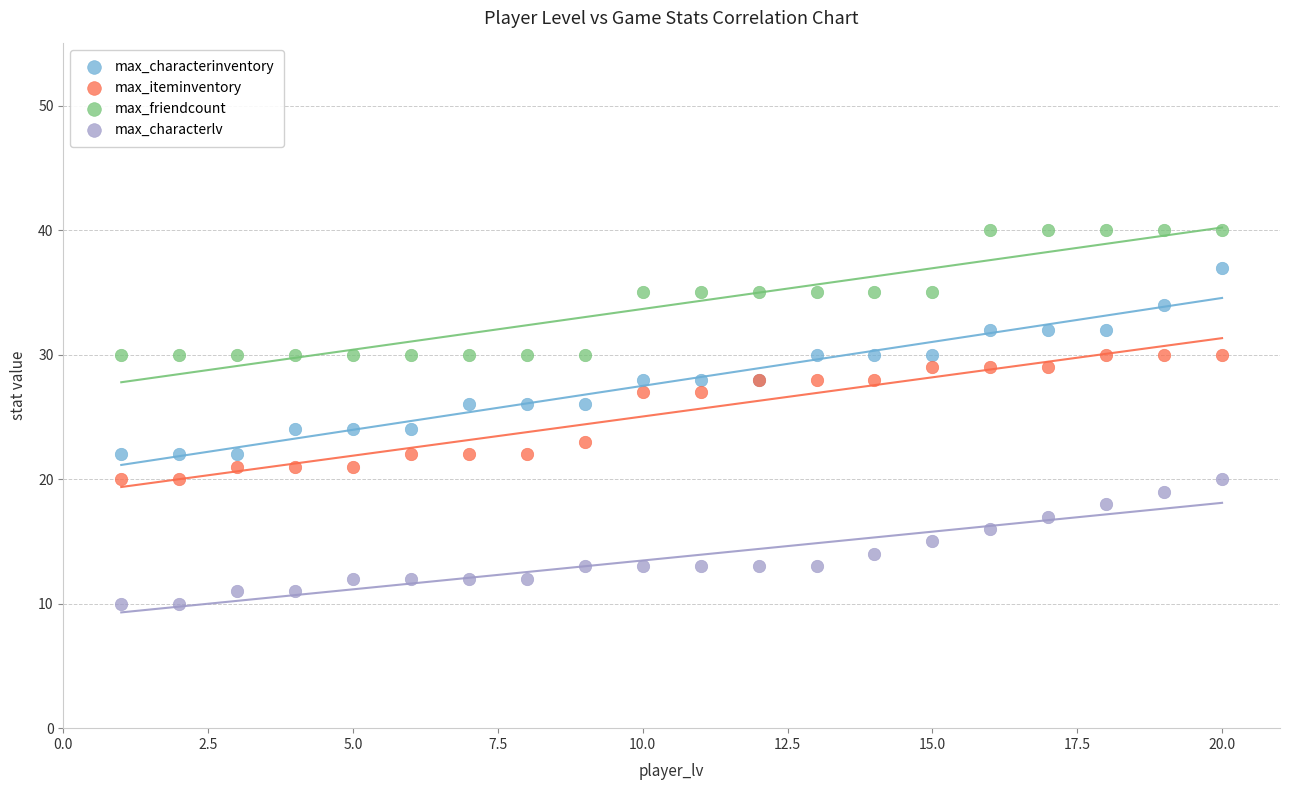

Which series has the widest spread of Y values?

max_characterinventory